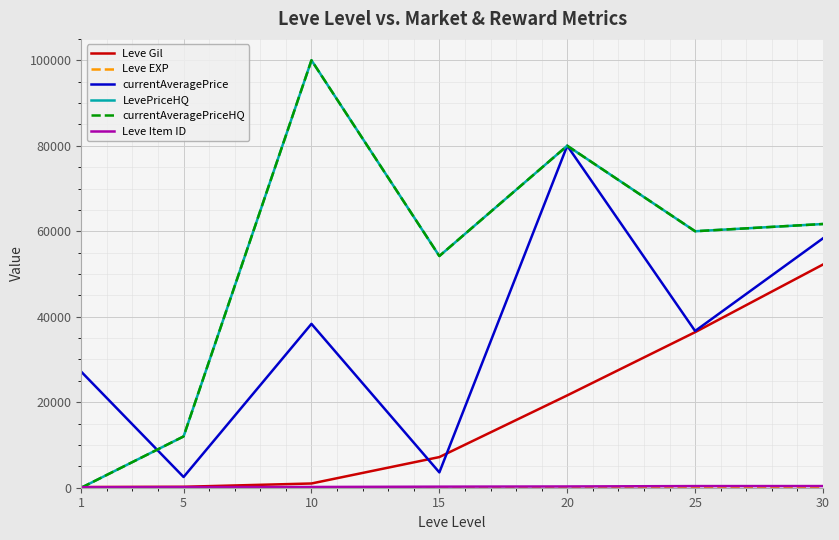

Does the chart have visible grid lines?

Yes